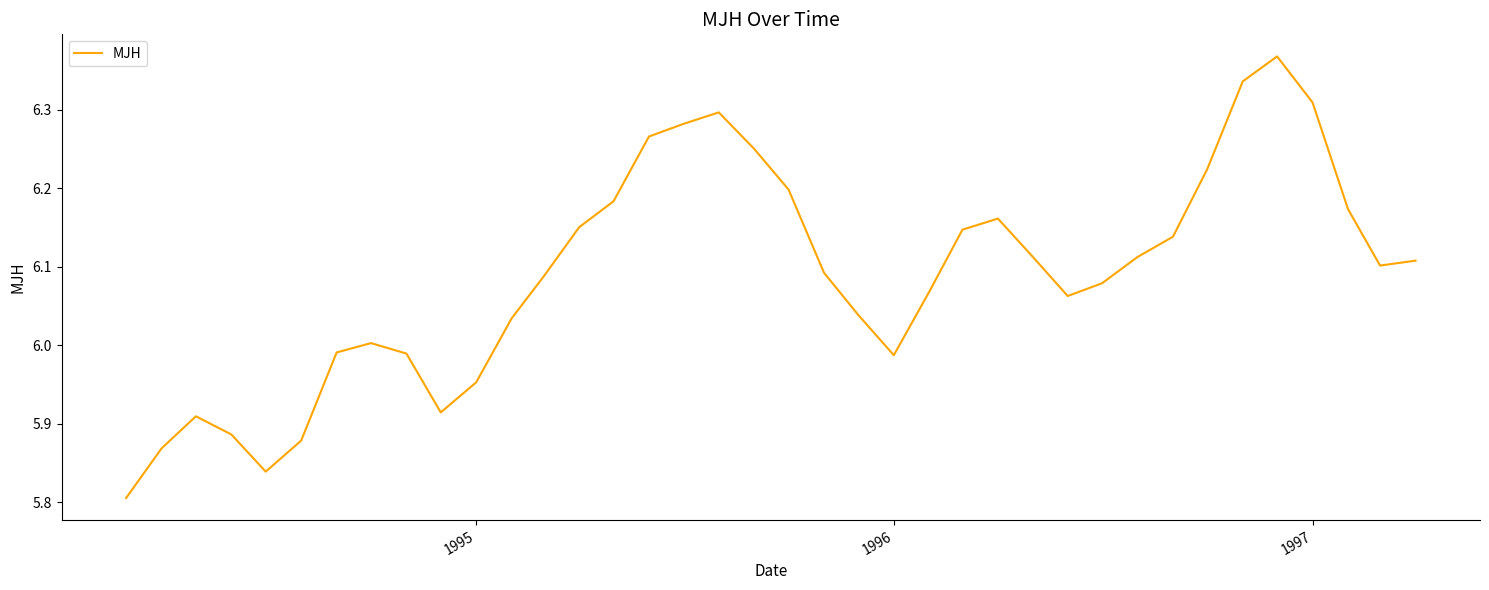

How many lines are shown in the chart?

1